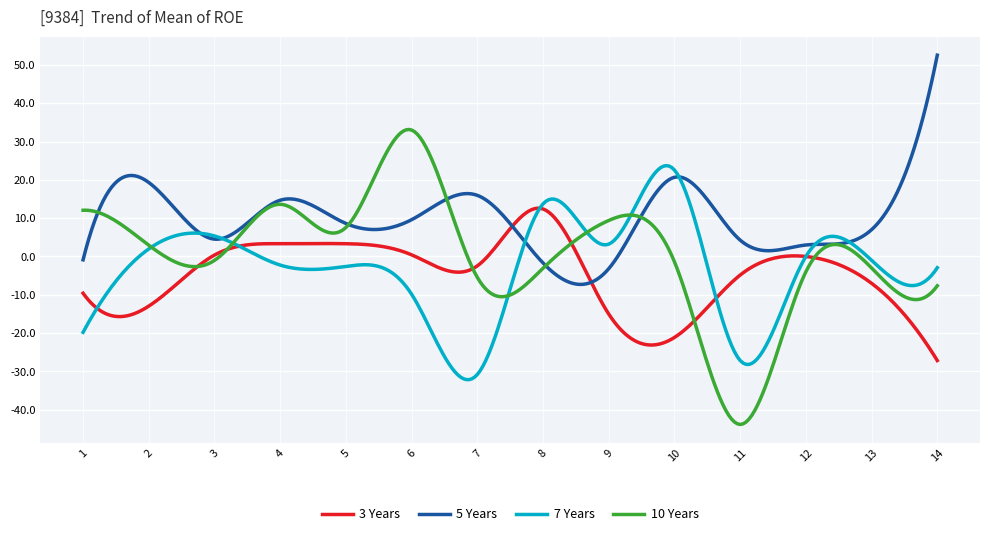

Does the chart have visible grid lines?

Yes